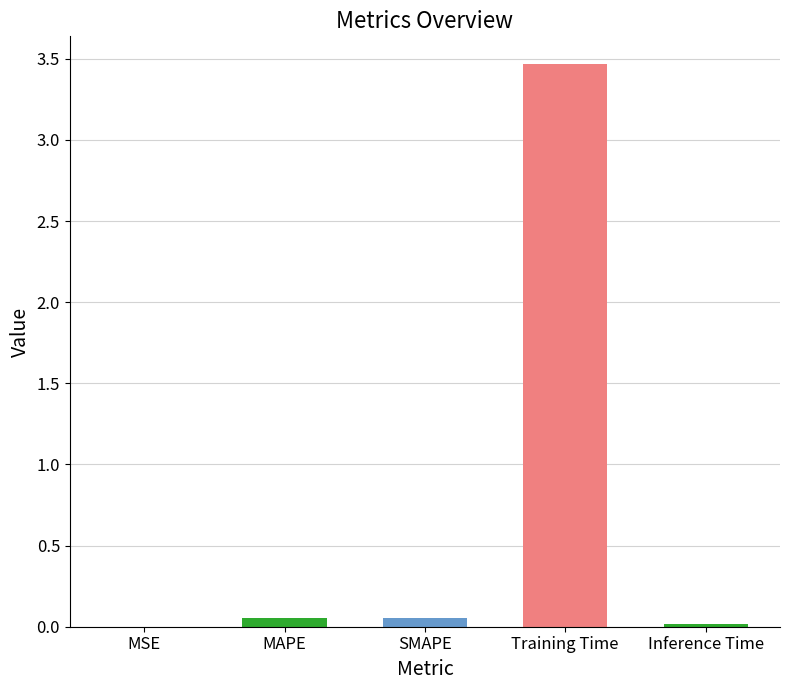

The value at Training Time is 1.0. True or false?

False